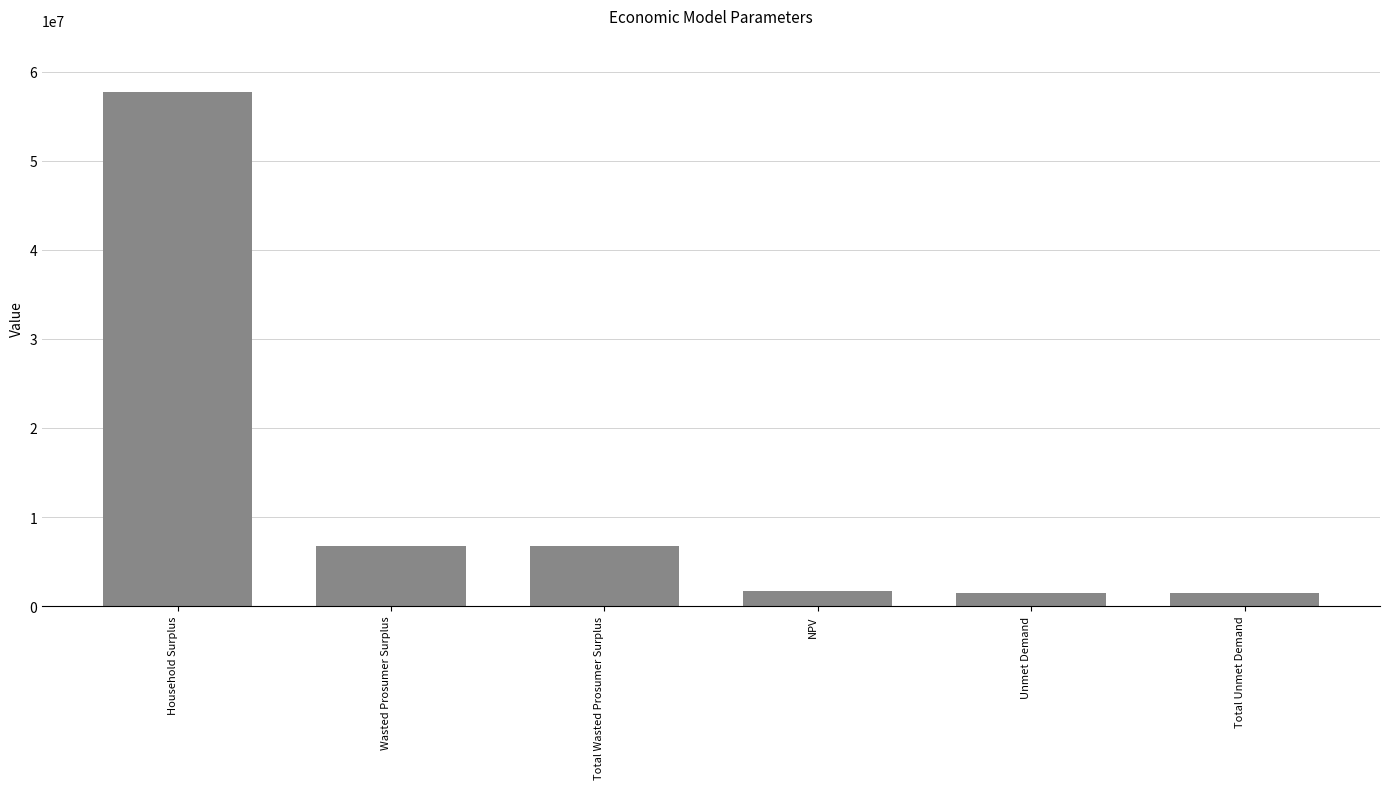

What is the value of the 6th bar from the left?

1457922.8